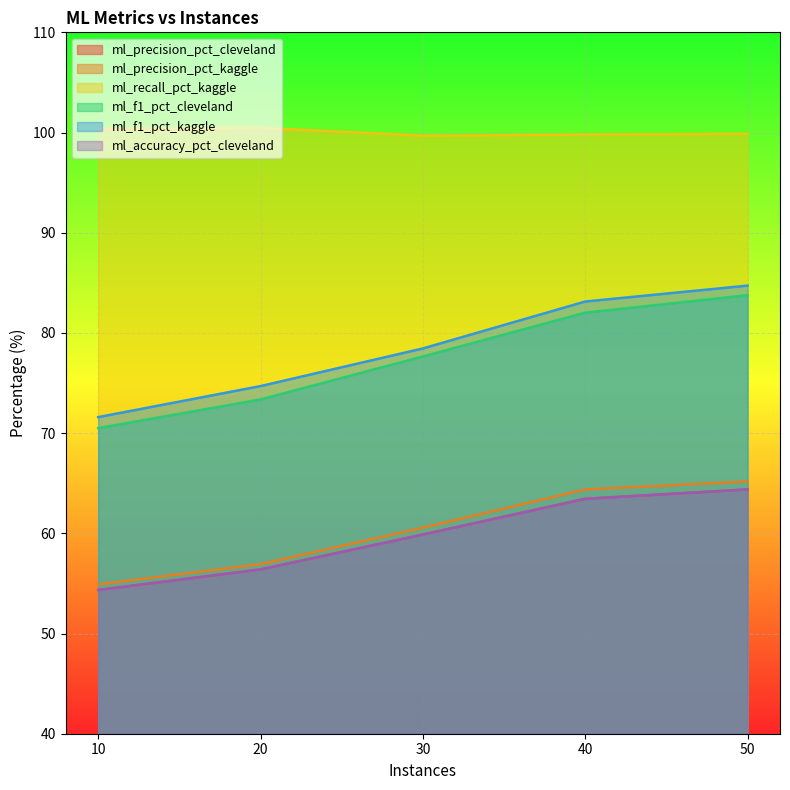

What is the difference between the highest and lowest values at 40?

36.3